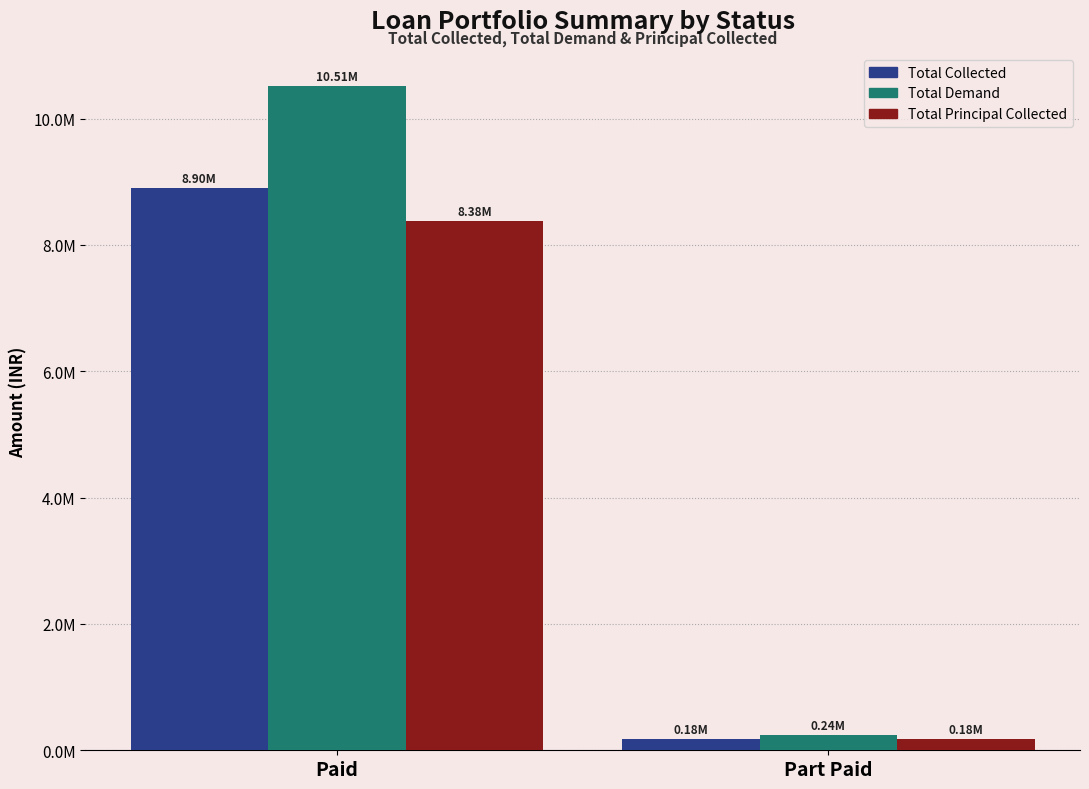

Read the Total Principal Collected value at Part Paid.

178963